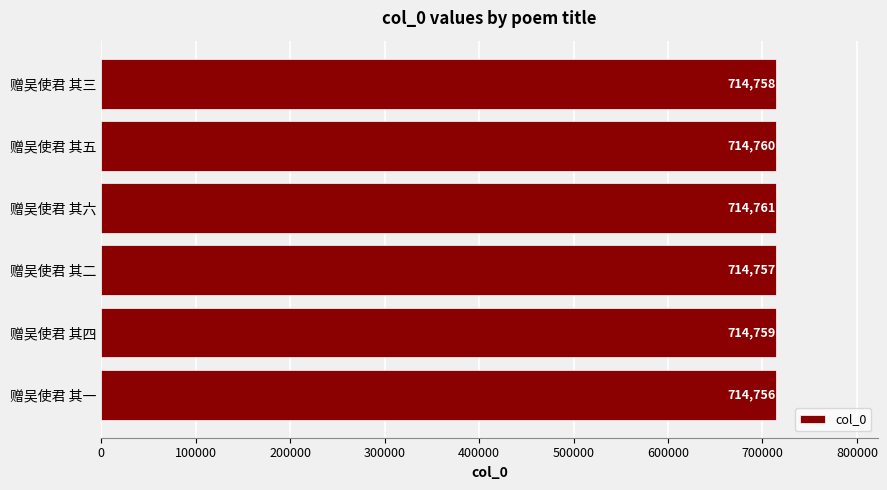

Is it true that the value at 赠吴使君 其二 is 714757?

True